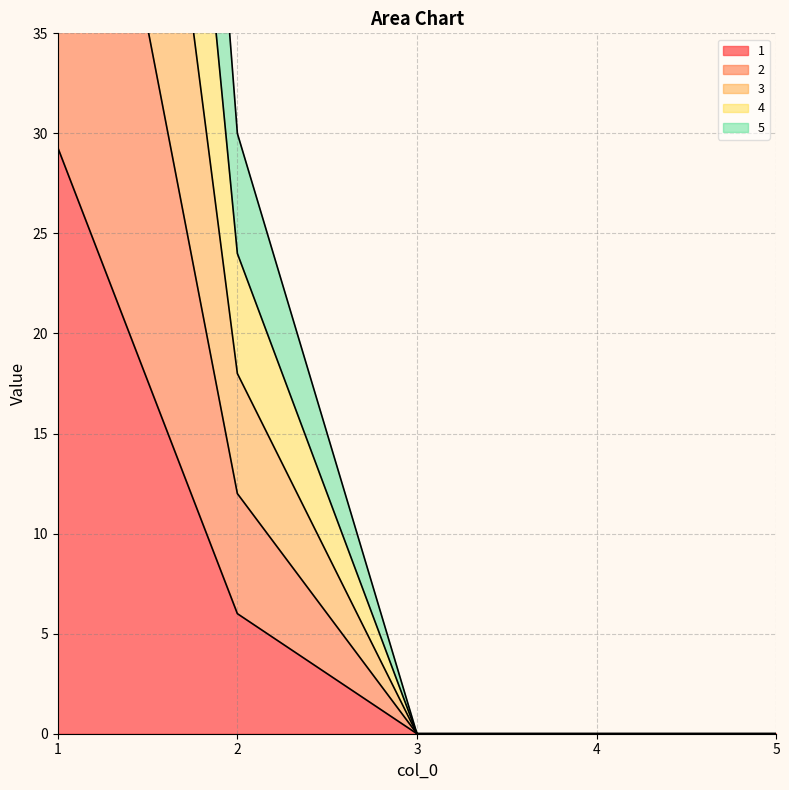

True or false: 3 and 1 intersect in this chart.

False